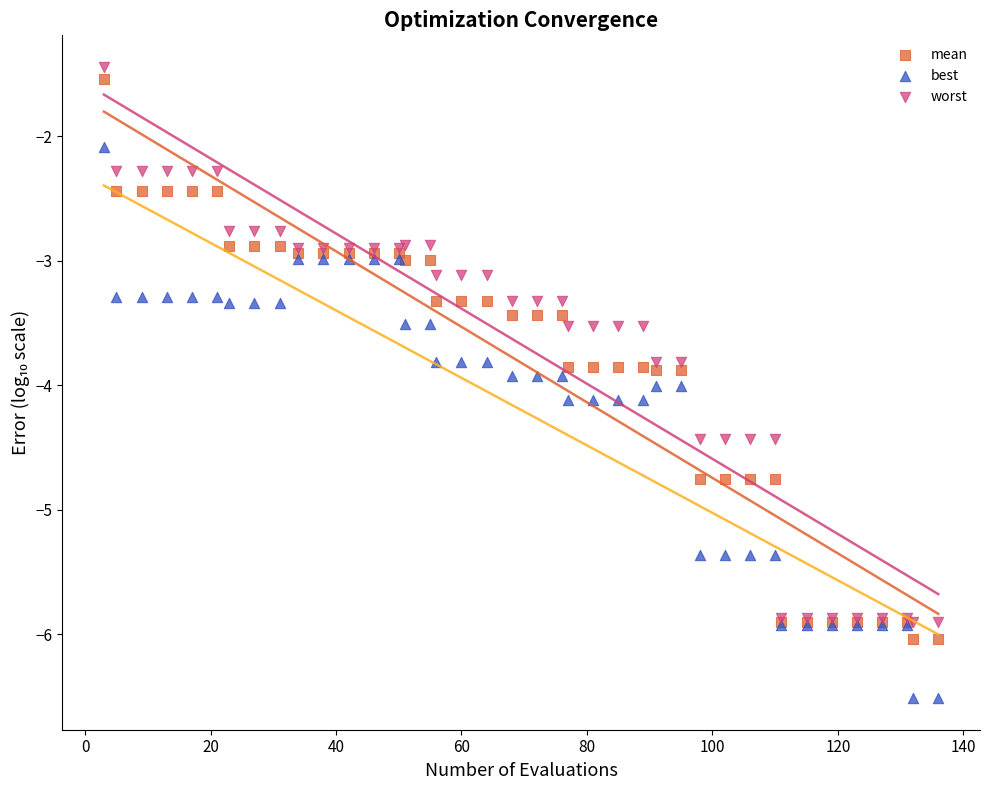

What are all the series names shown in the legend?

mean, best, worst